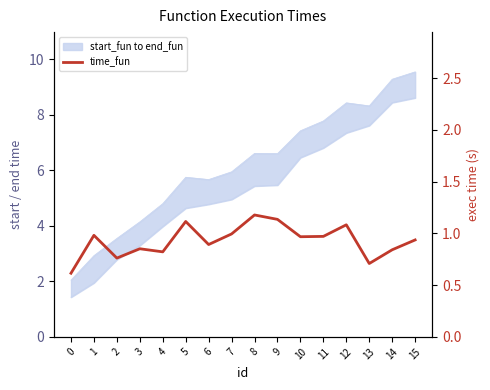

The chart shows a value of 1.8 at 9. True or false?

False